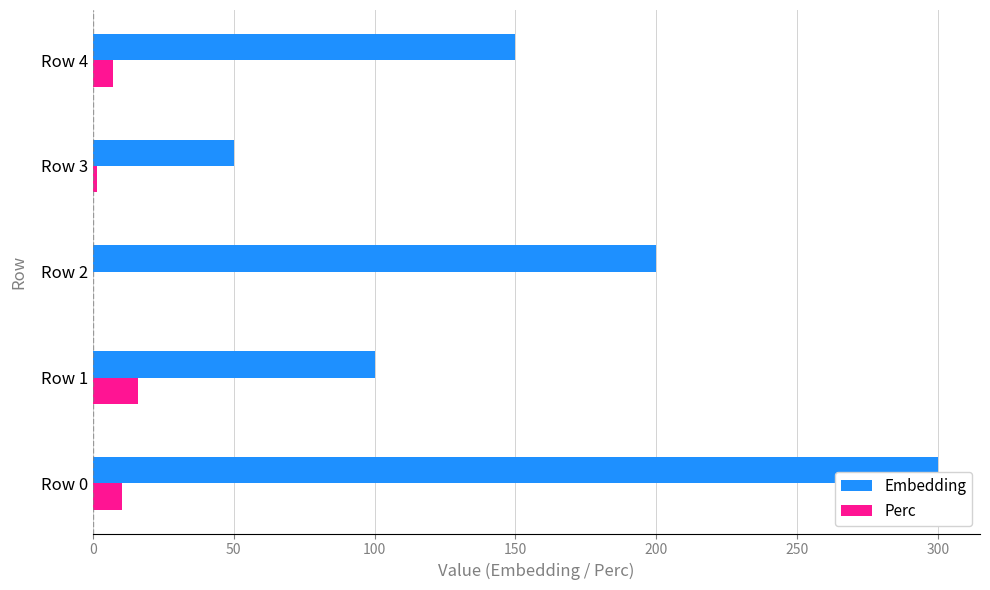

How many categories are shown in the chart?

5